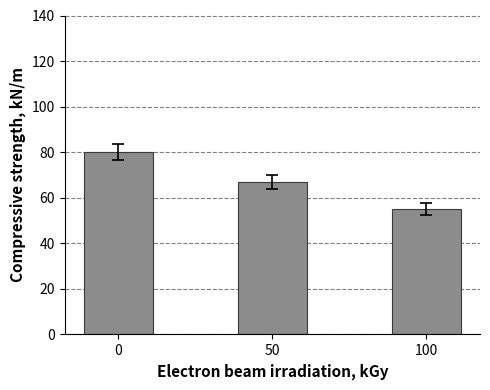

Which has a higher value, 50 or 100?

50